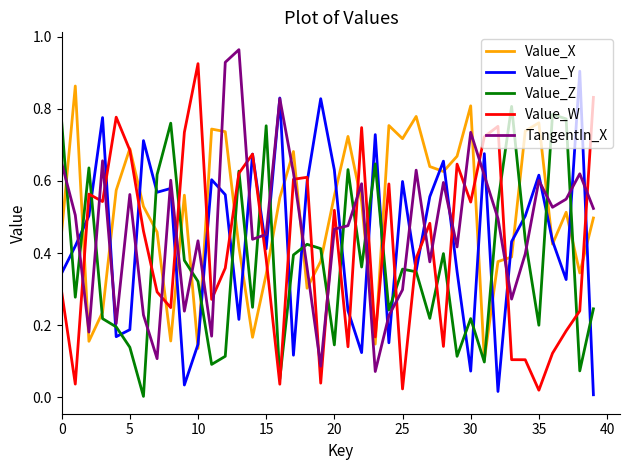

How many times do TangentIn_X and Value_X cross each other?

16